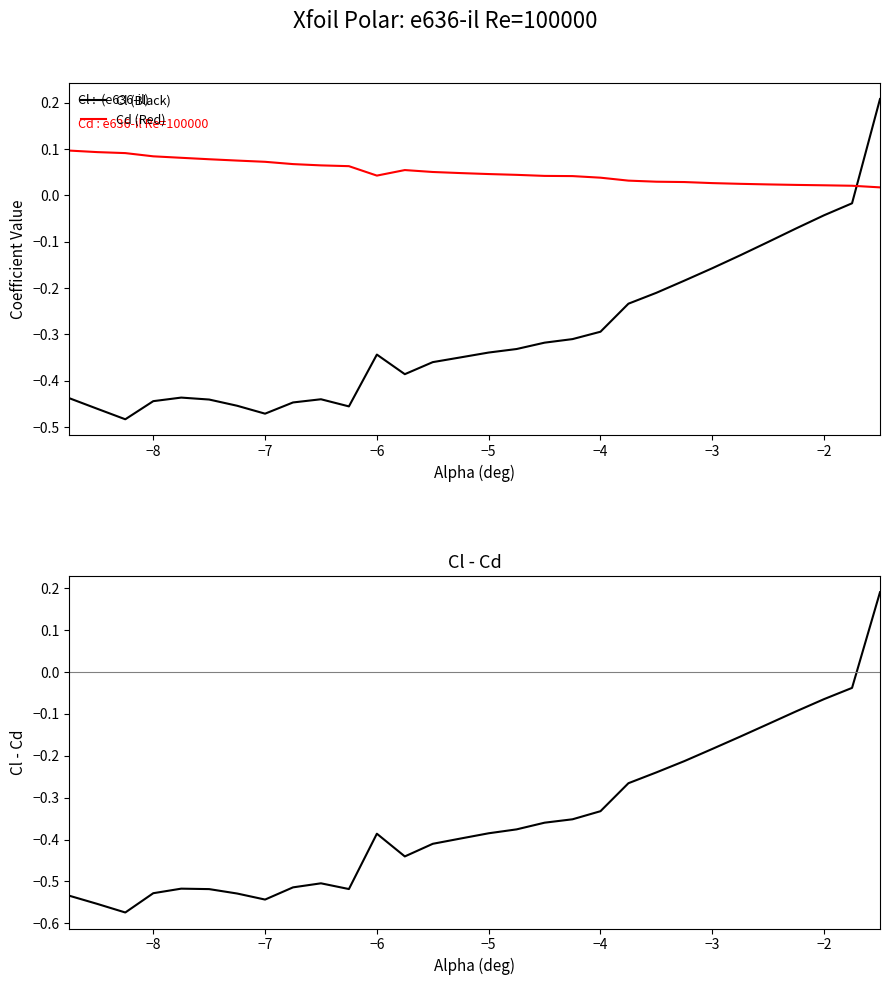

After their last crossing, which series has the higher values: Cl (Black) or Cd (Red)?

Cl (Black)